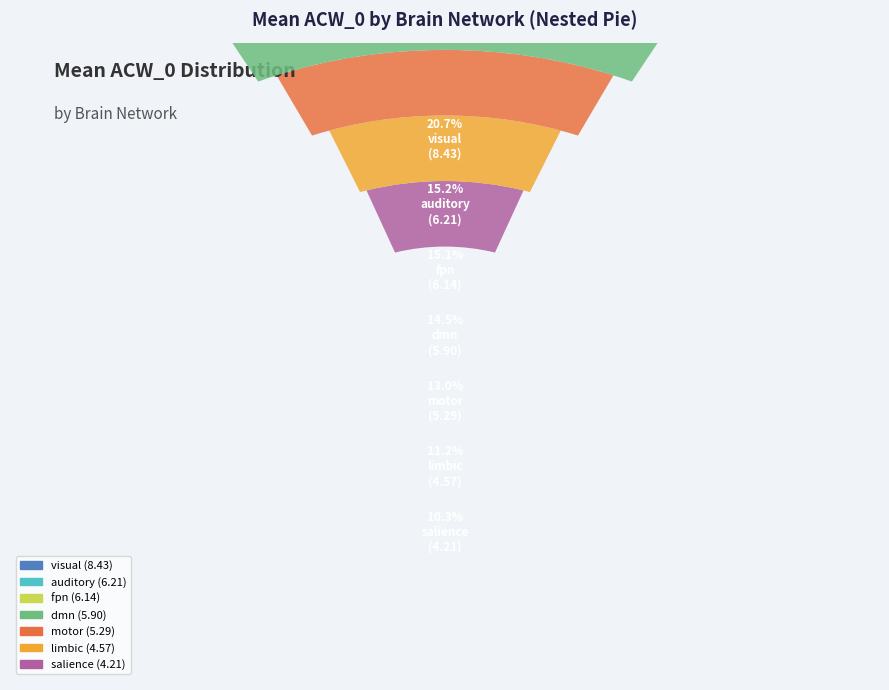

To the nearest percent, what portion does auditory represent?

15%